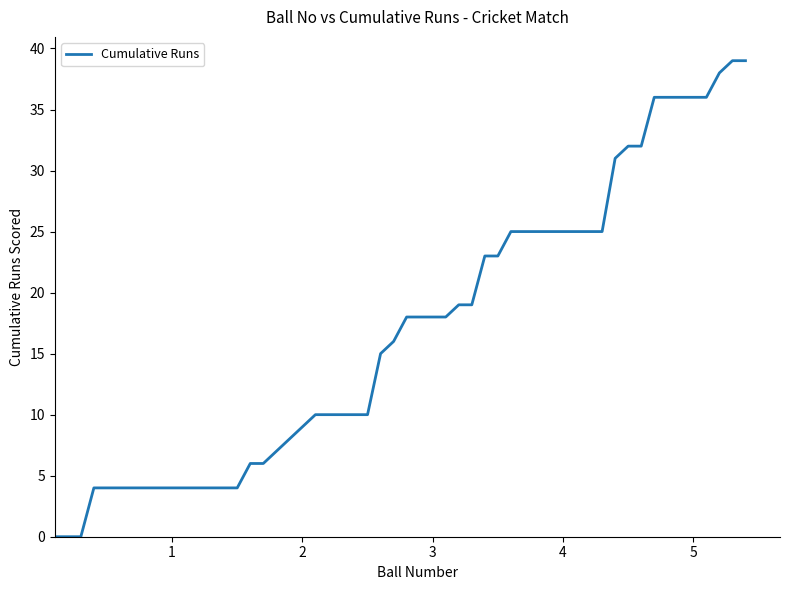

What is the greatest value displayed?

39